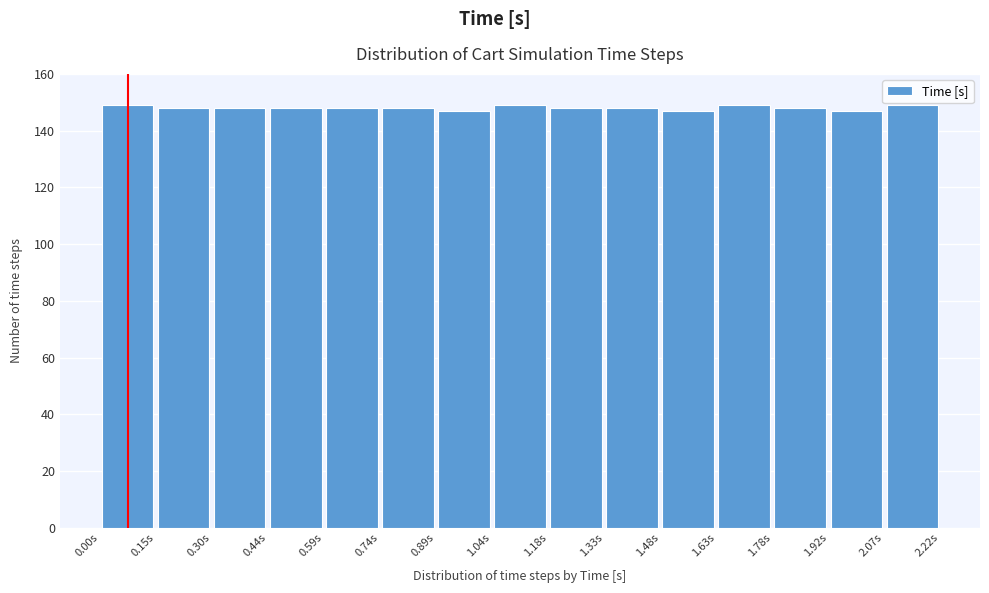

How tall is the bar that spans 1.628 to 1.776 on the x-axis? Neither the bar edges nor the heights are printed on the chart, so give them approximately, as read against the axes.

150